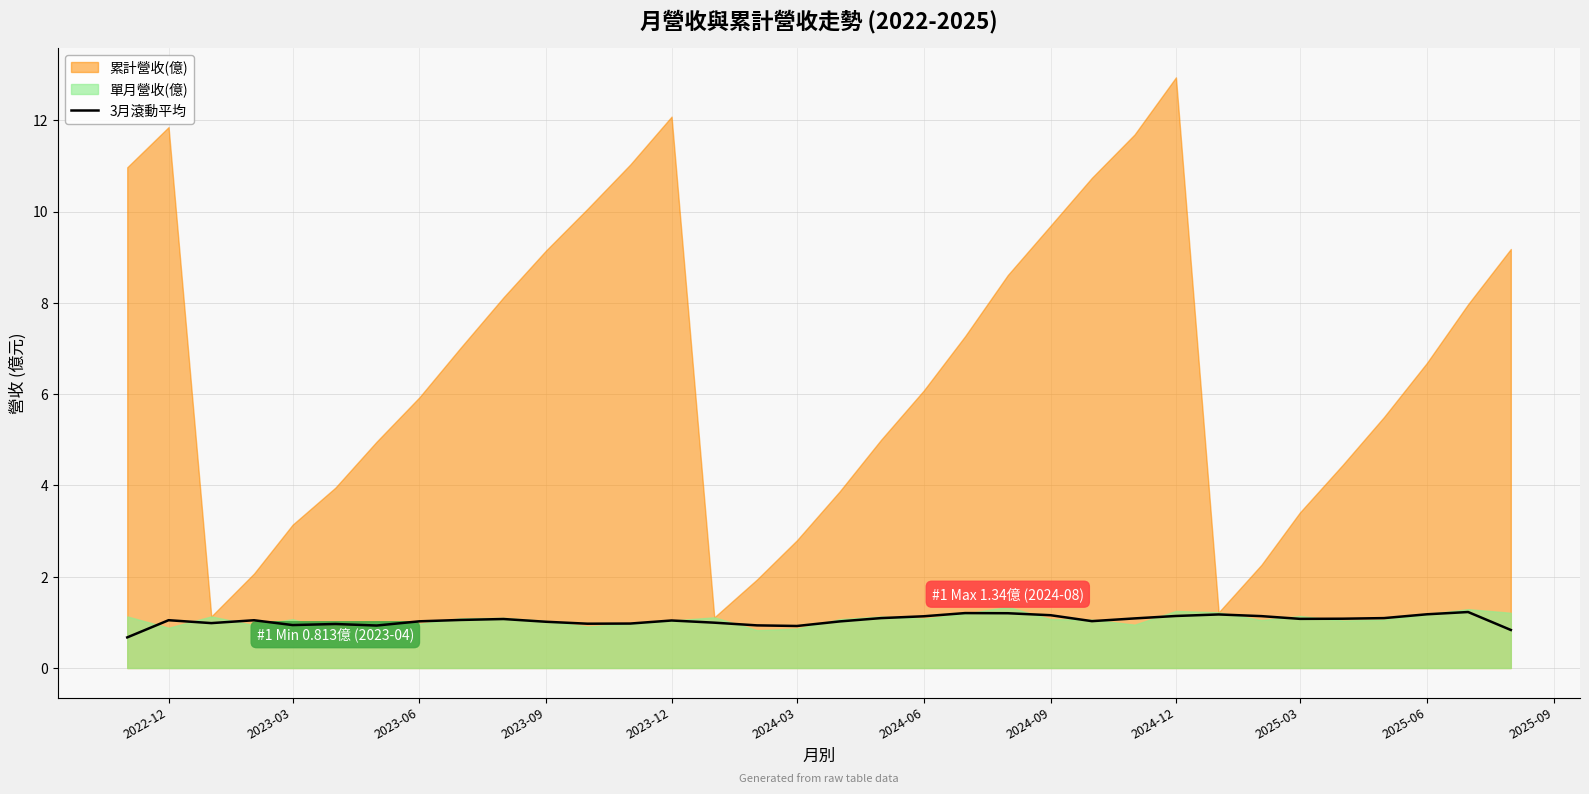

What is the maximum value for 3月滾動平均?

1.2